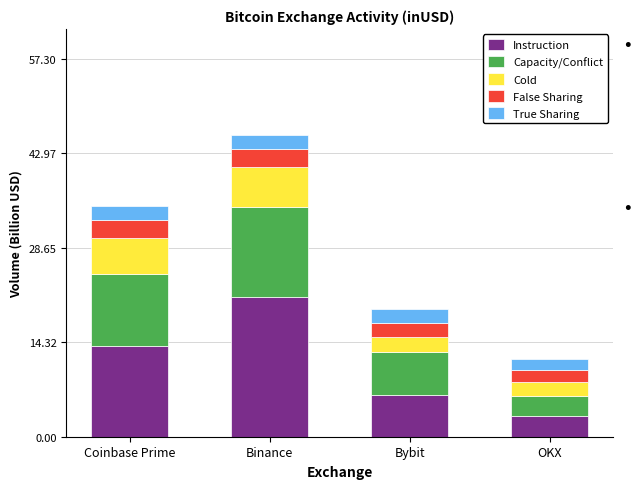

What is the maximum value for Instruction?

21.2